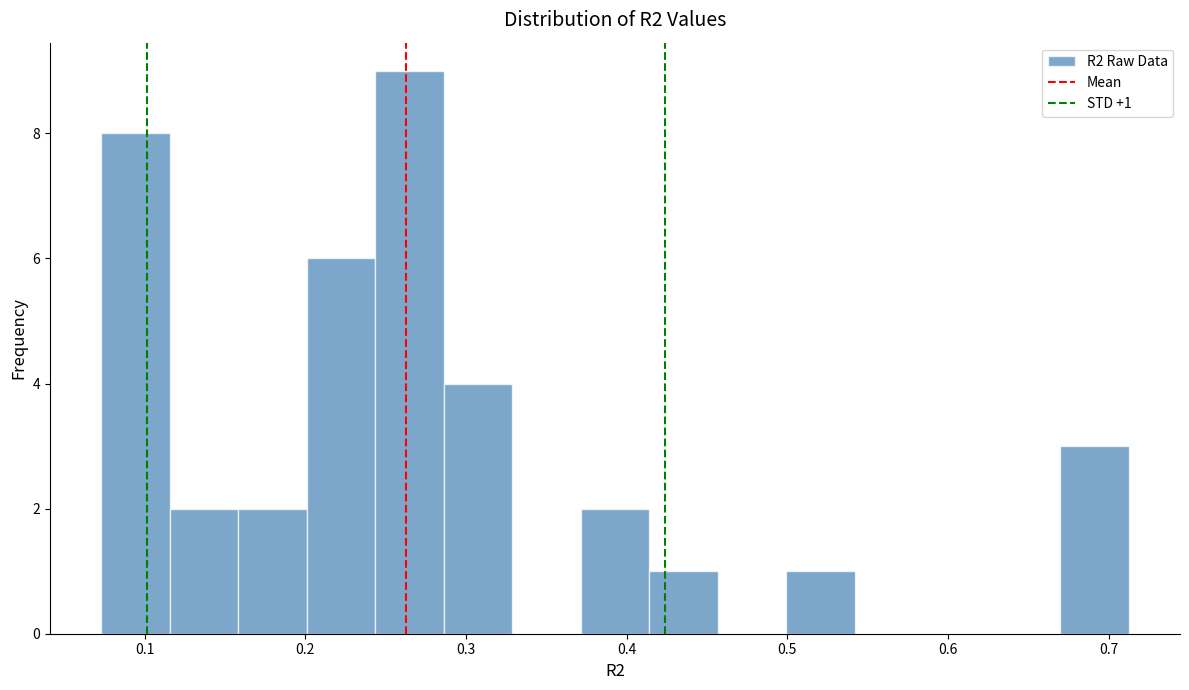

Which range on the x-axis has the tallest bar?

0.24 to 0.29